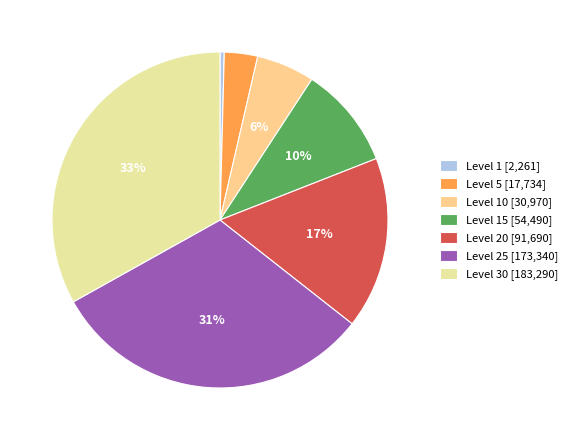

Rank the categories by value from highest to lowest.

Level 30 [183,290], Level 25 [173,340], Level 20 [91,690], Level 15 [54,490], Level 10 [30,970], Level 5 [17,734], Level 1 [2,261]